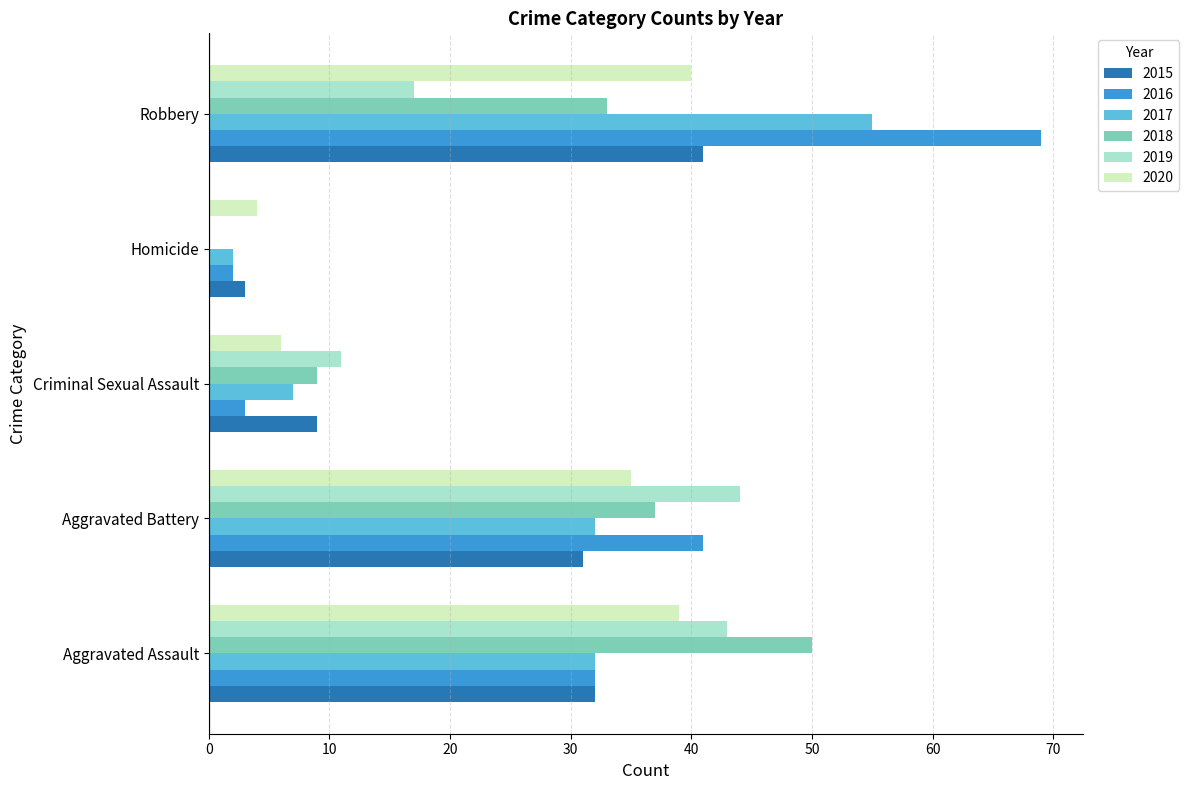

Which series has the largest range (max minus min)?

2016